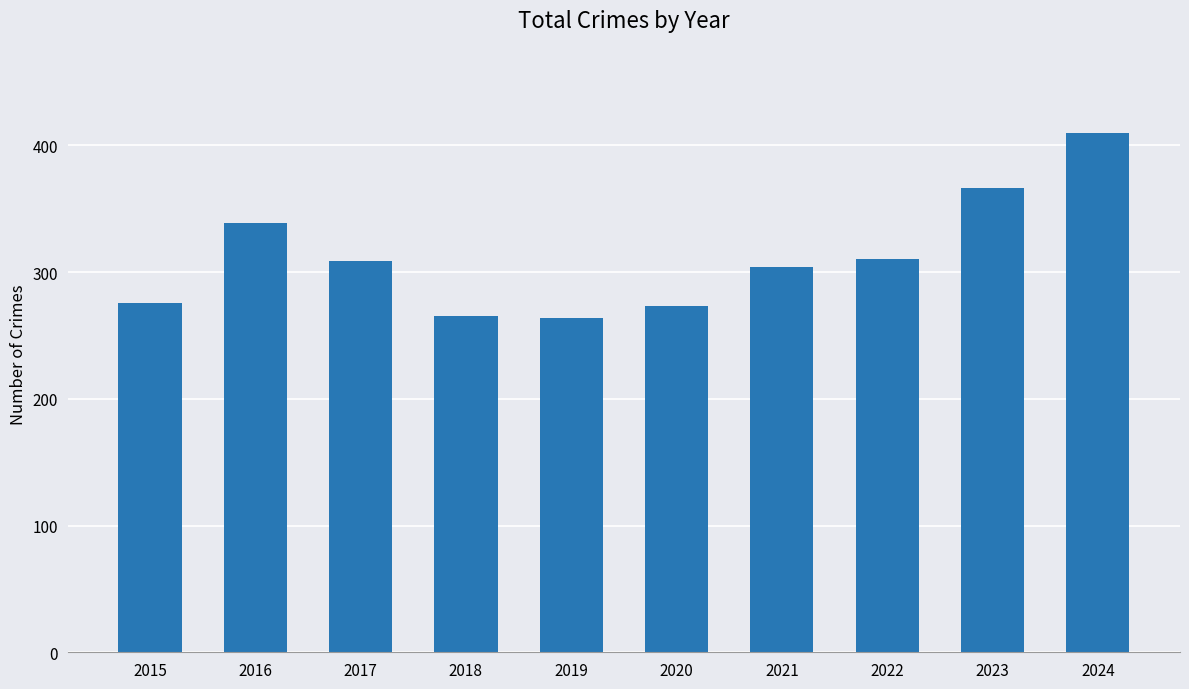

The value at 2022 is 409. True or false?

False